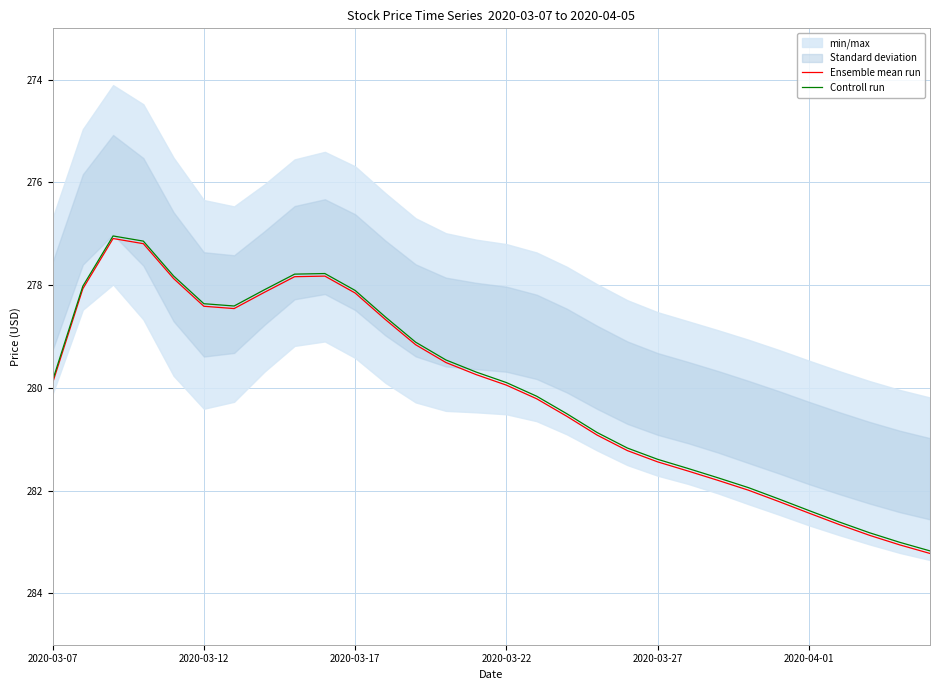

What is the lowest value of the Controll run series?

277.0